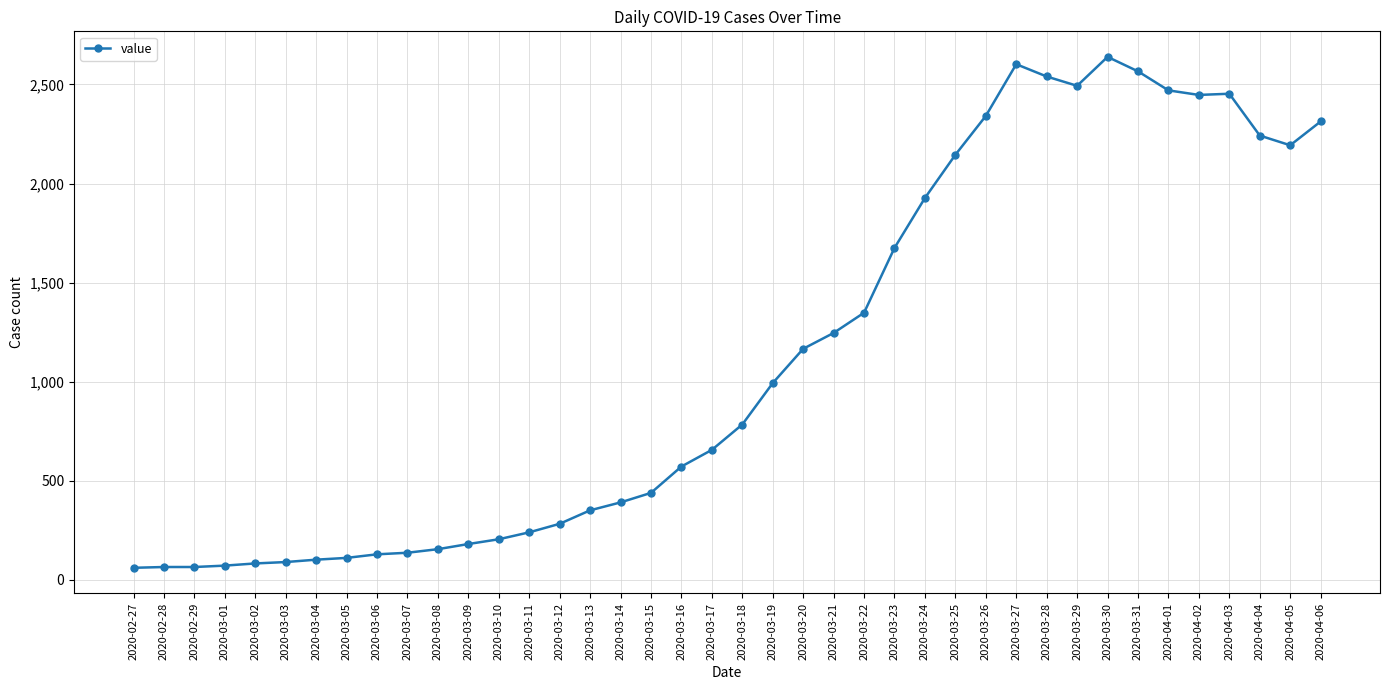

True or false: there are more than 2 points higher than both neighbors.

True